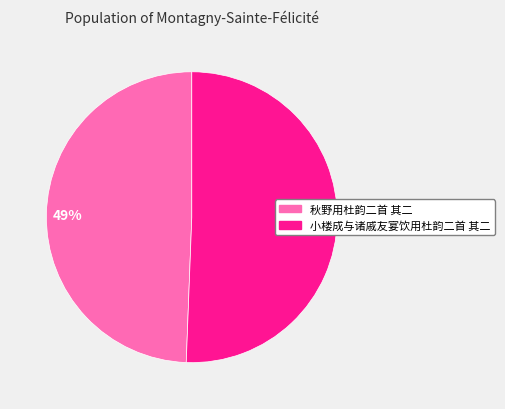

Do 51% and 49% together represent more than half of the pie?

Yes